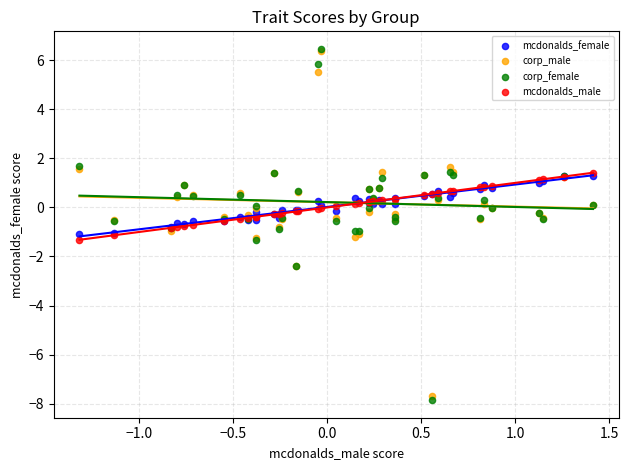

What are all the series names shown in the legend?

mcdonalds_female, corp_male, corp_female, mcdonalds_male